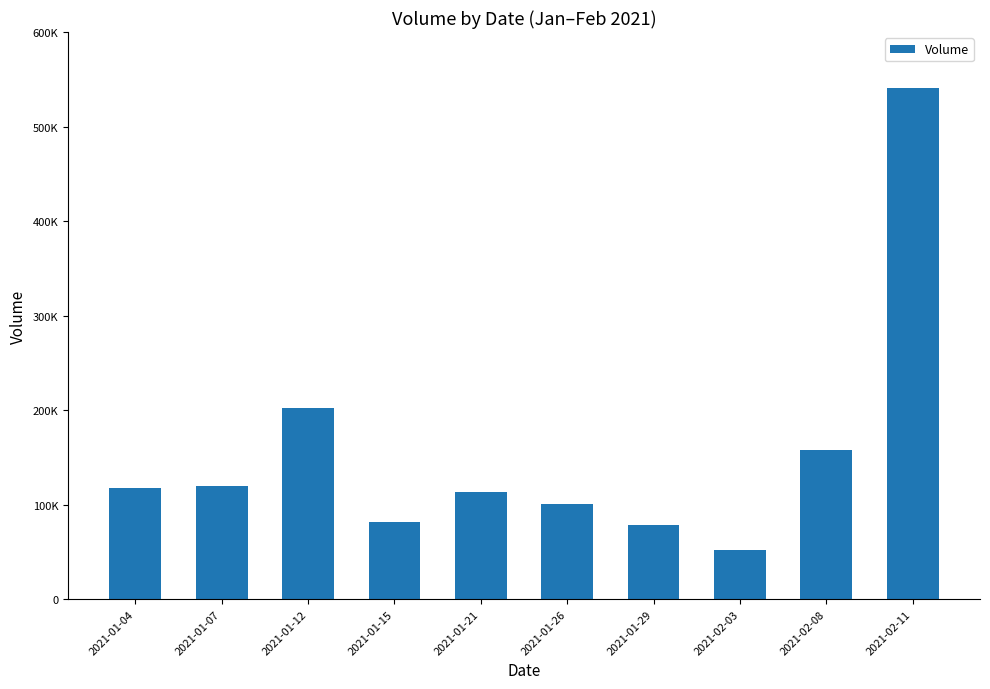

How many bars are there in total?

10